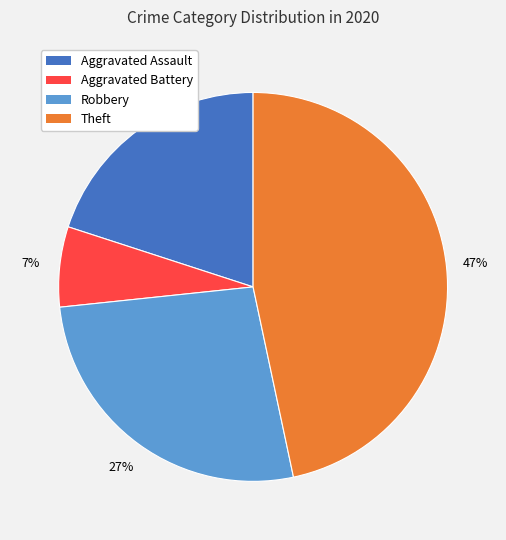

Which has a higher value, Aggravated Battery or Aggravated Assault?

Aggravated Assault